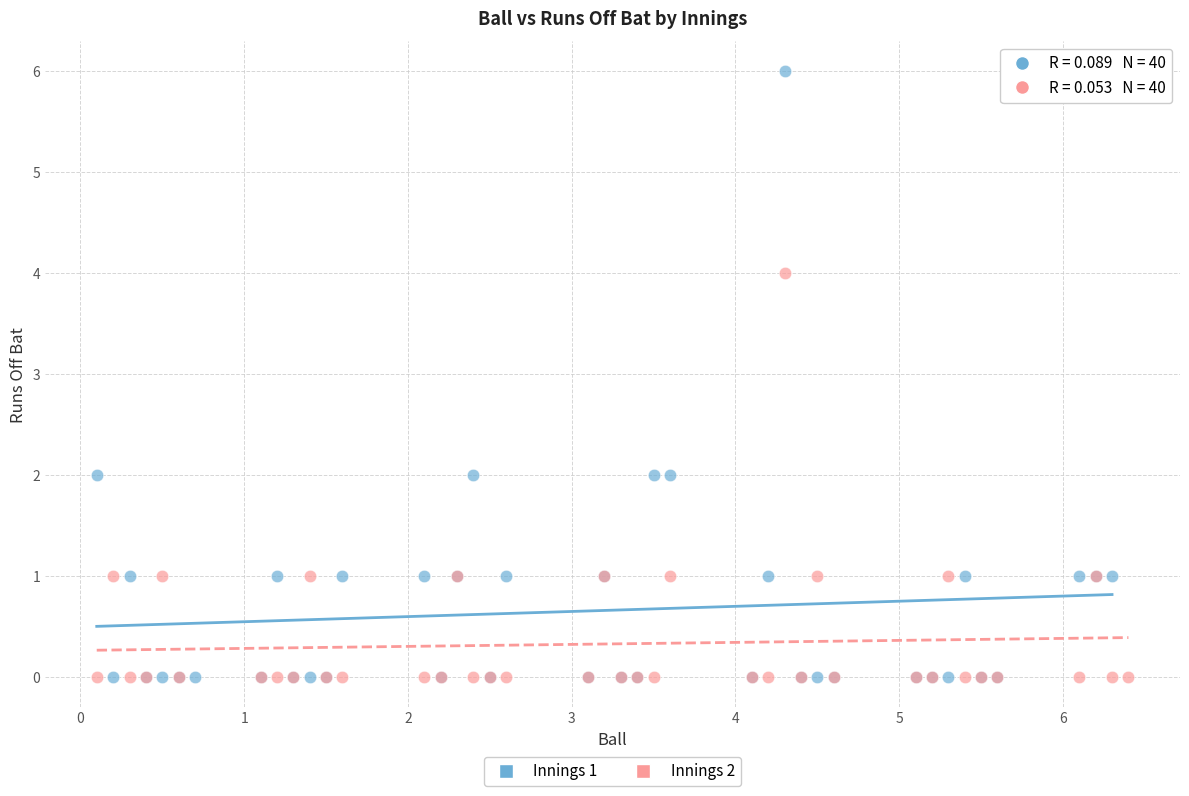

Which series has the widest spread of Y values?

Innings 1